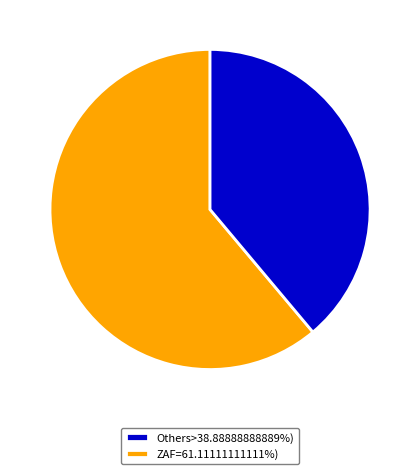

Is there a majority slice in this chart?

Yes